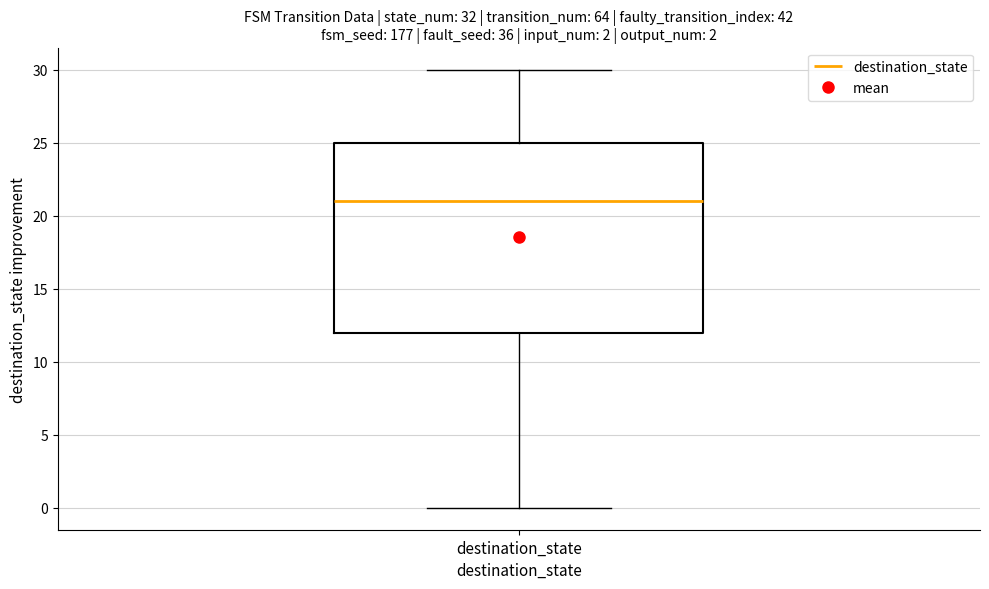

Read this box plot against the y-axis: the position of the median line, the range covered by the box, and the ends of both whiskers. The values are not printed on the chart, so give them approximately, as read against the axis.

median 21, box 12 to 25, whiskers 0 to 30